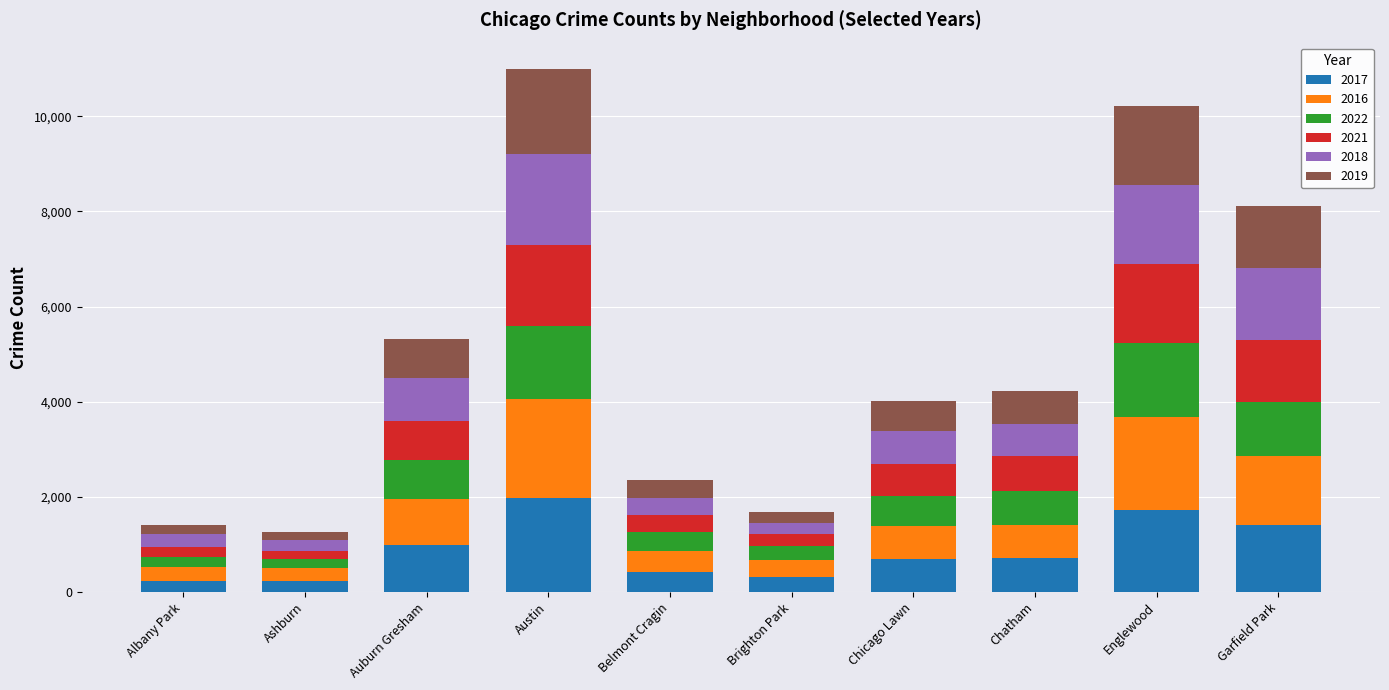

The value of 2017 at Garfield Park is 1401. True or false?

True